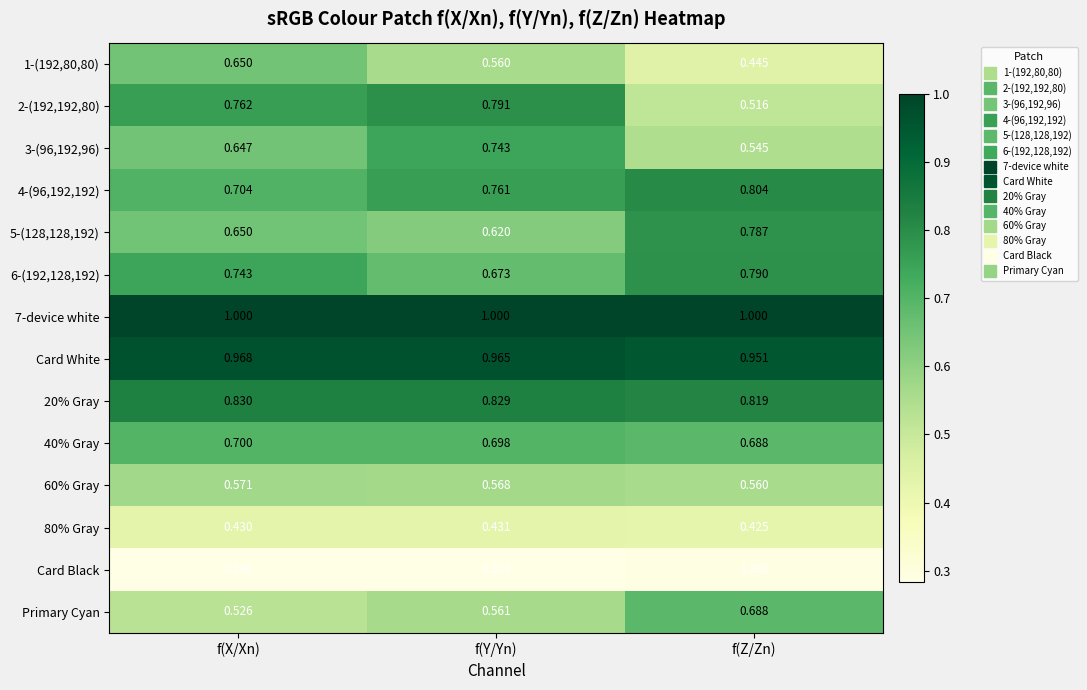

Is the value of 3-(96,192,96) at f(Z/Zn) greater than the value of 2-(192,192,80) at f(Y/Yn)?

No